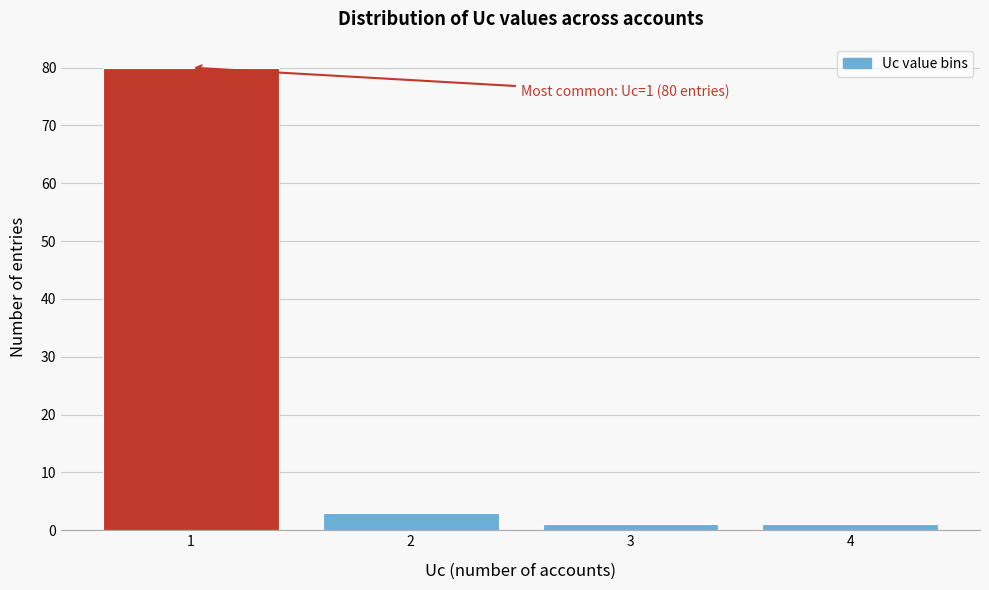

Reading left to right, transcribe all the data shown in this chart.

80	3	1	1